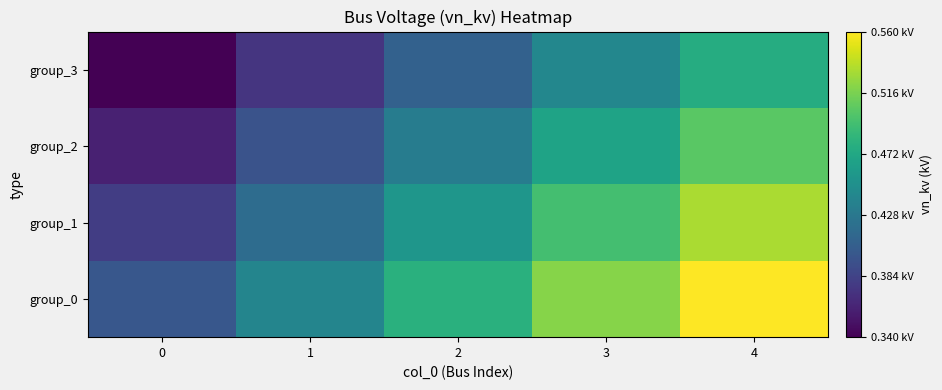

What is the difference between the highest and lowest values at 3?

0.1